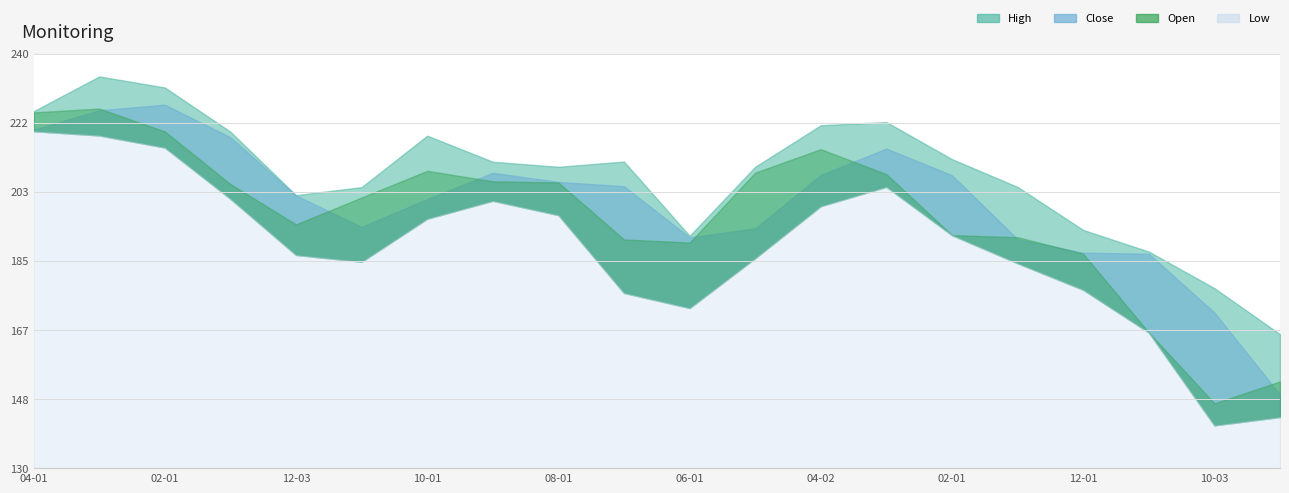

True or false: Open has more than 2 interior local peaks.

True